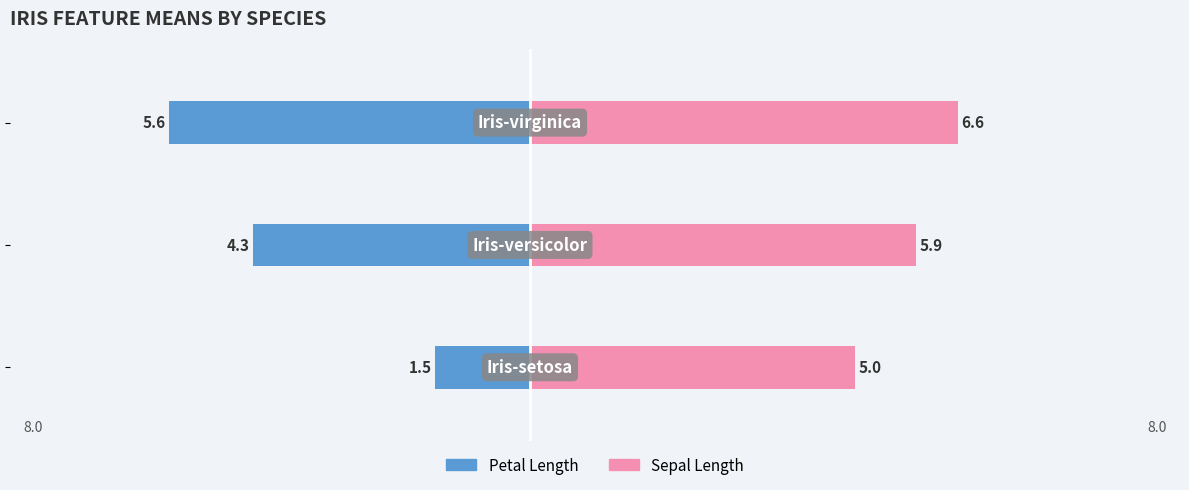

Reading left to right, extract all data points from this chart.

Petal Length: 0=-1.5	1=-4.3	2=-5.6
Sepal Length: 0=5.0	1=5.9	2=6.6